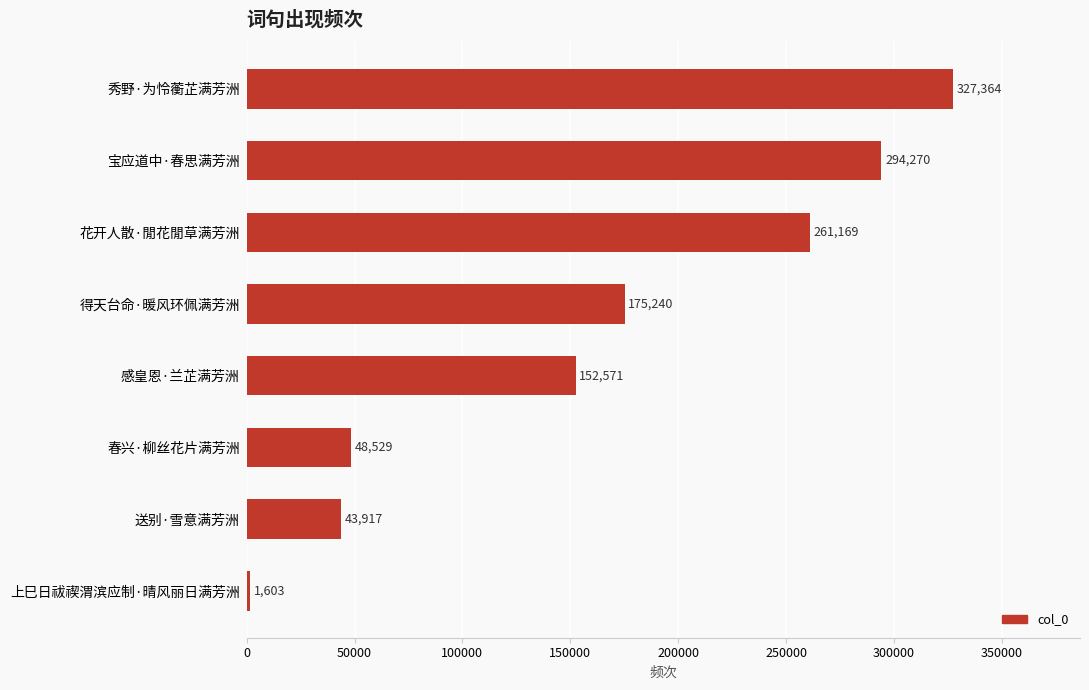

How many data points are less than 175240?

4